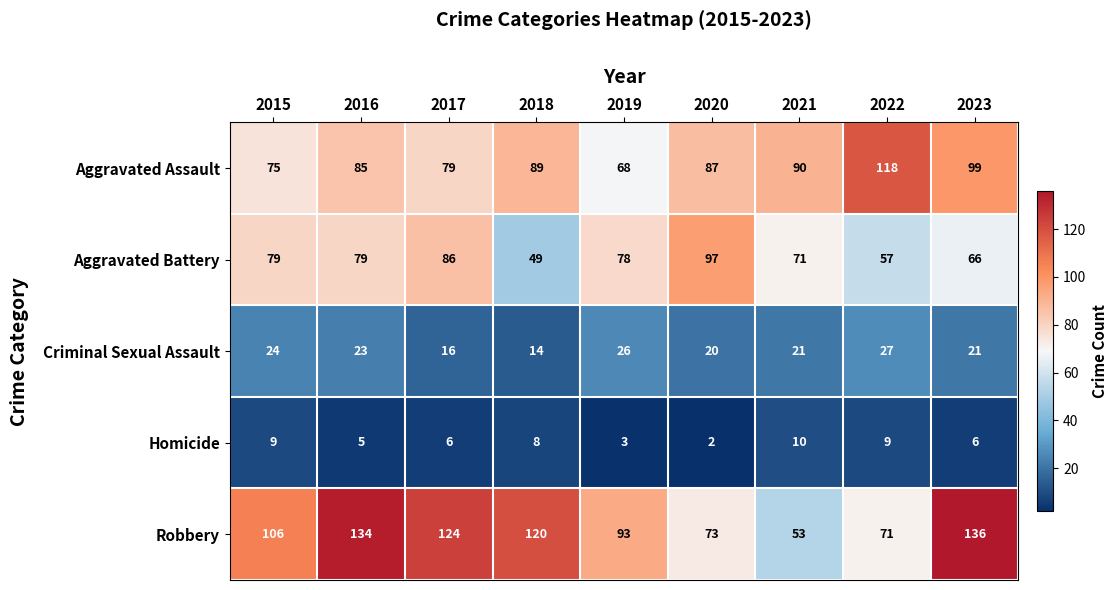

Which series changed the most between 2020 and 2023?

Robbery